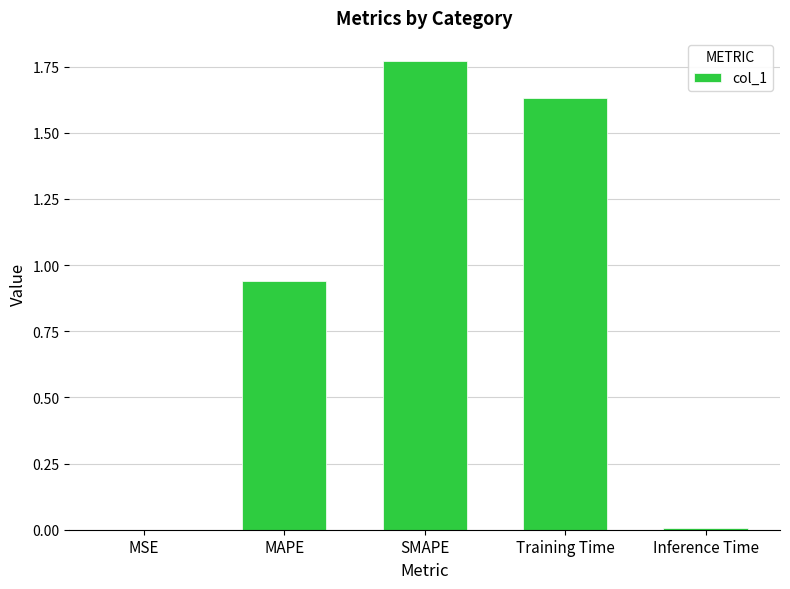

Which label corresponds to the largest value in the chart?

SMAPE